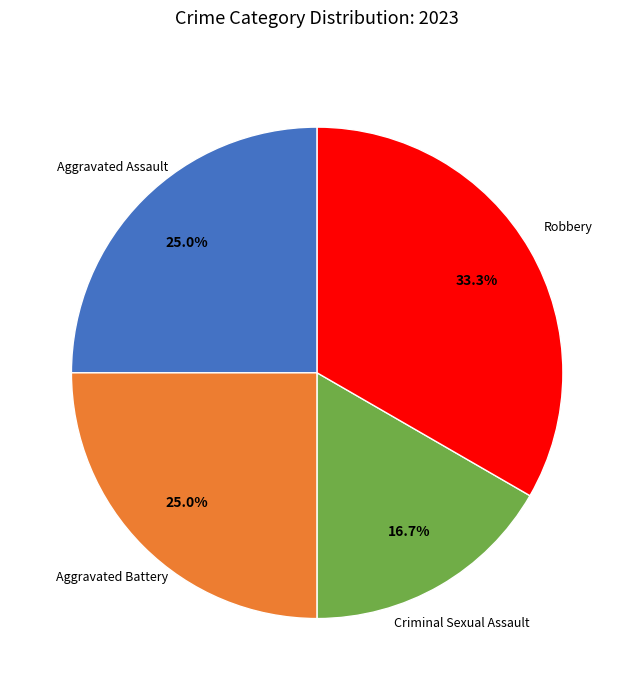

How many segments does this pie chart have?

4